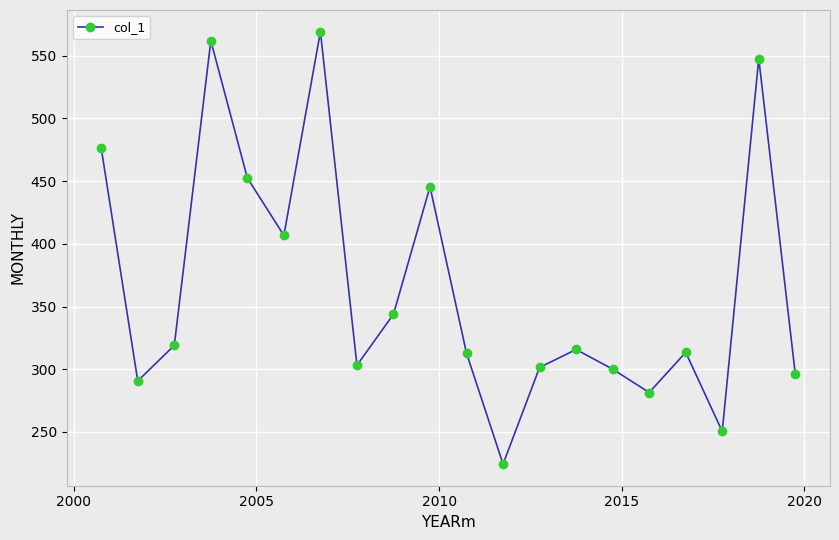

What is the average value?

365.6